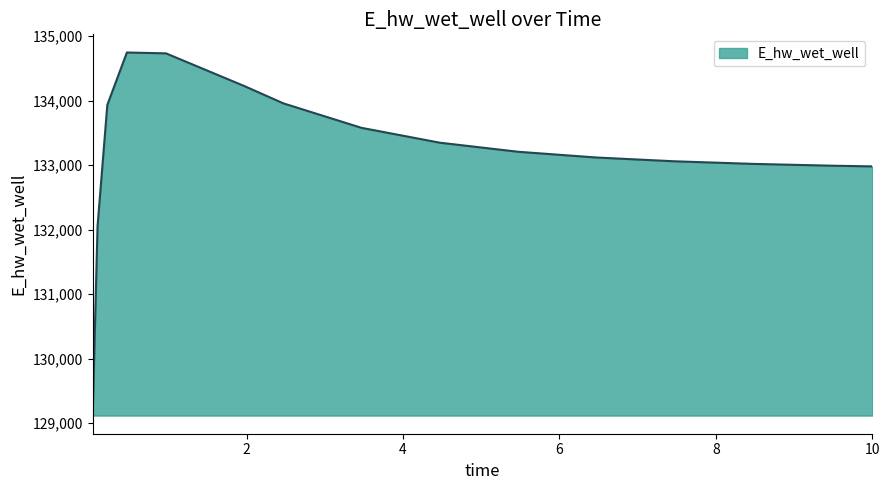

What is the smallest value displayed?

129115.2